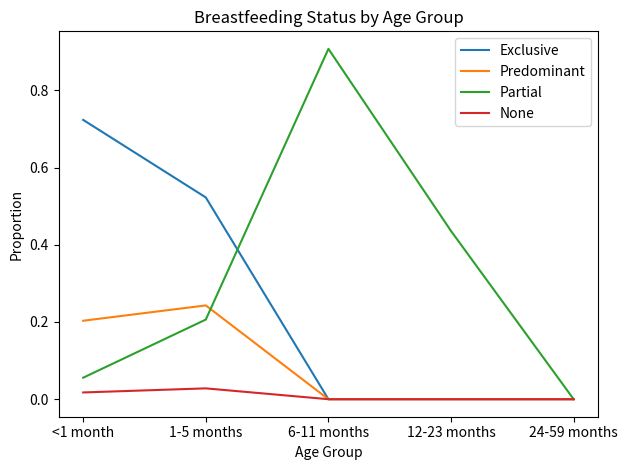

At which label does Partial reach its peak?

6-11 months